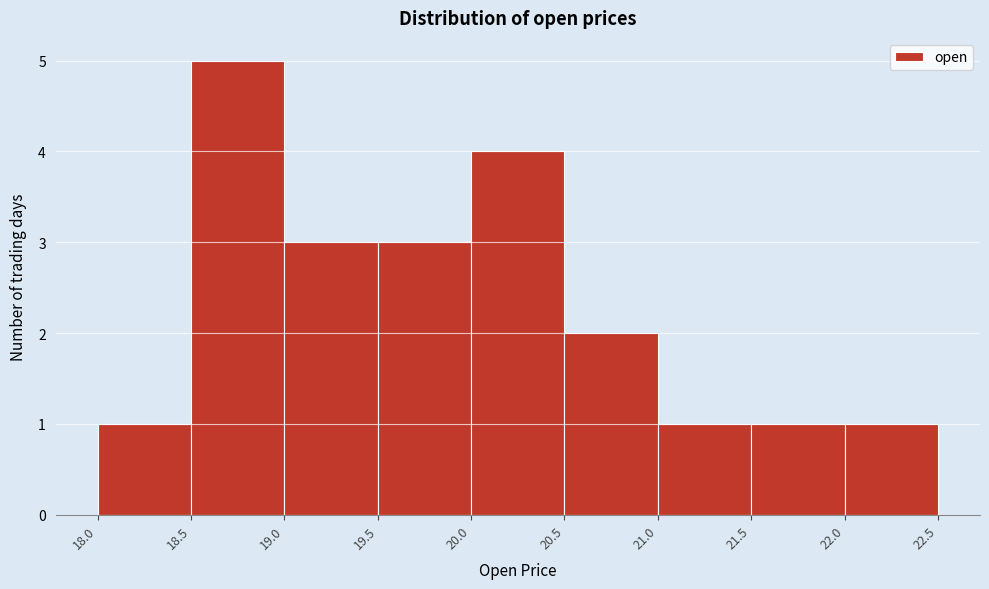

Reading left to right, transcribe this chart: for each bar, give the range it covers on the x-axis and its height. The values are not printed on the chart, so give them approximately, as read against the axis.

18.0 to 18.5: 1
18.5 to 19.0: 5
19.0 to 19.5: 3
19.5 to 20.0: 3
20.0 to 20.5: 4
20.5 to 21.0: 2
21.0 to 21.5: 1
21.5 to 22.0: 1
22.0 to 22.5: 1